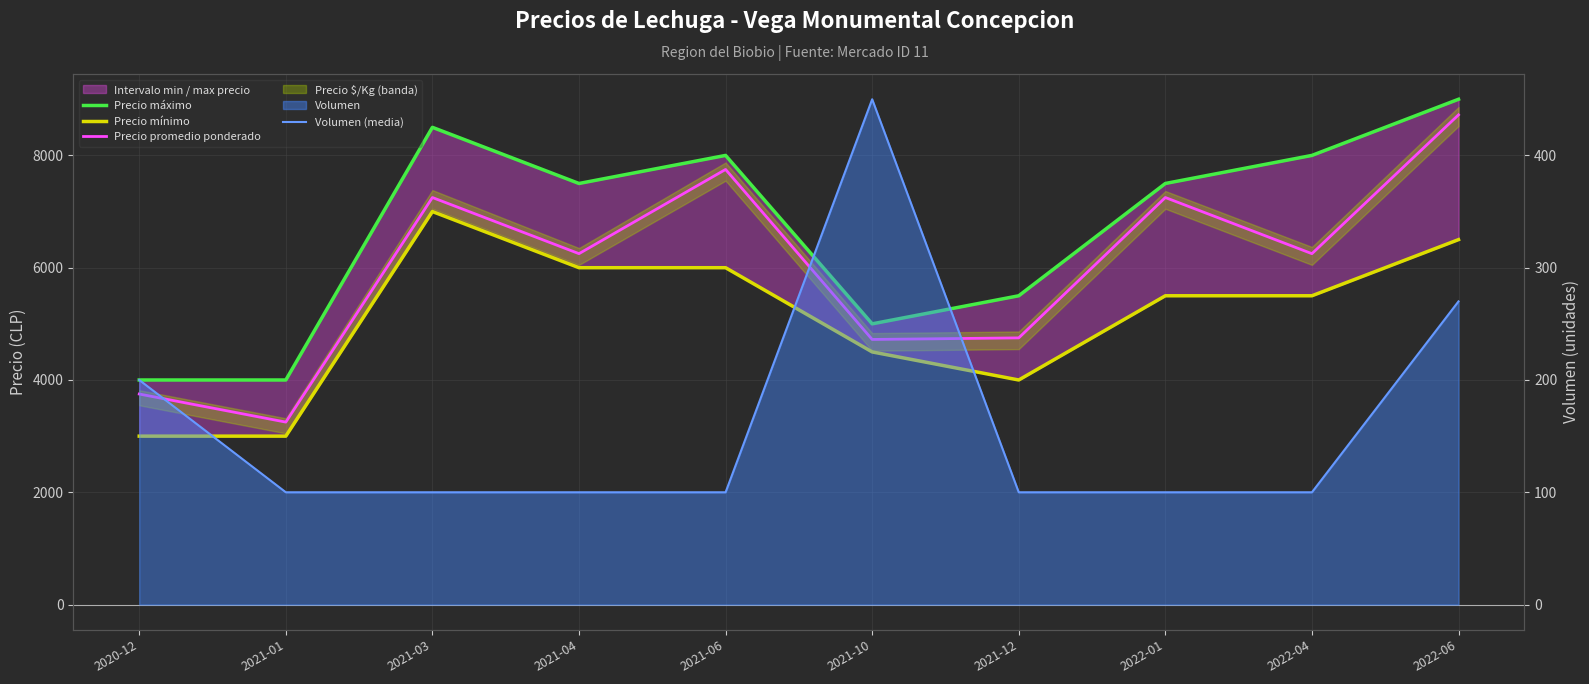

Which label corresponds to the smallest value in the chart?

2021-01